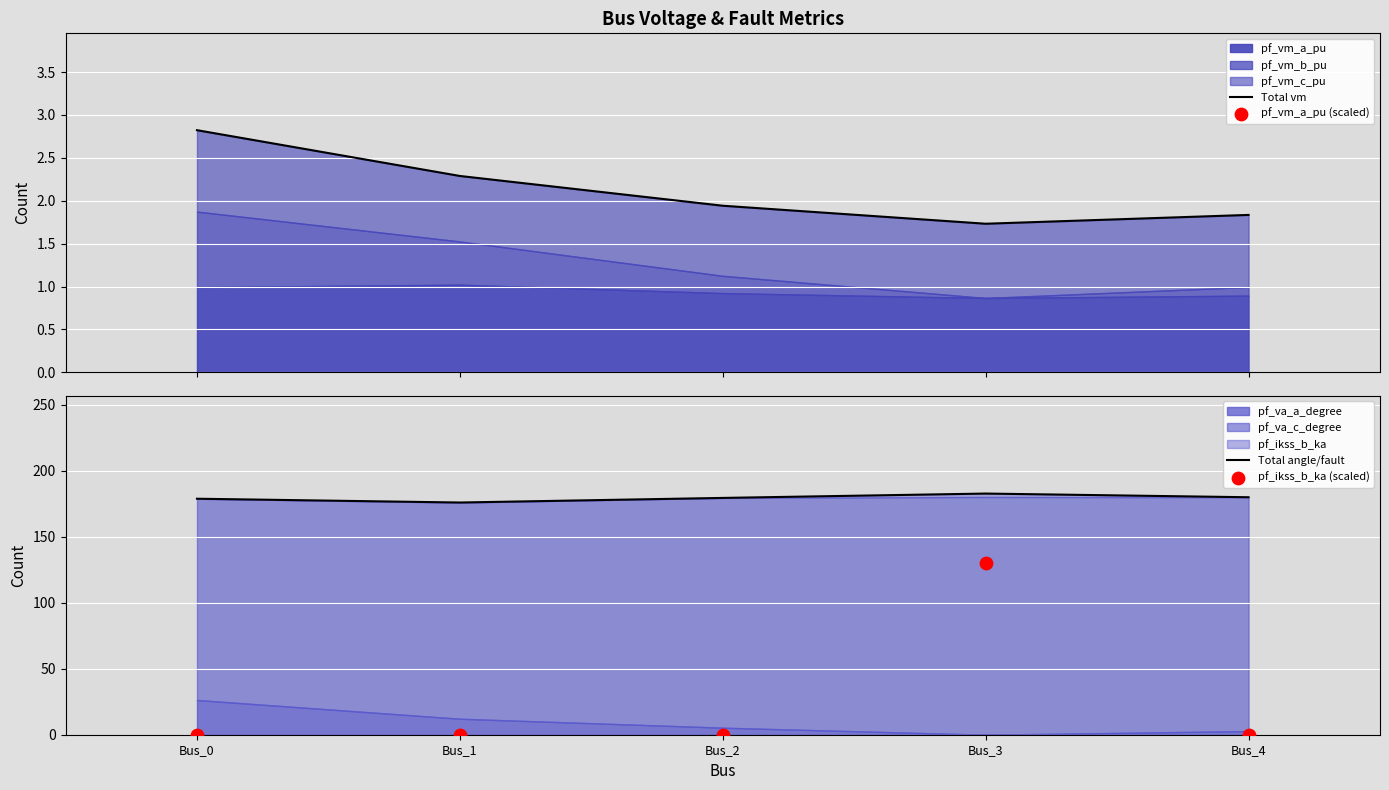

Is the value of Total angle/fault at Bus_3 greater than the value of pf_vm_a_pu (scaled) at Bus_2?

Yes